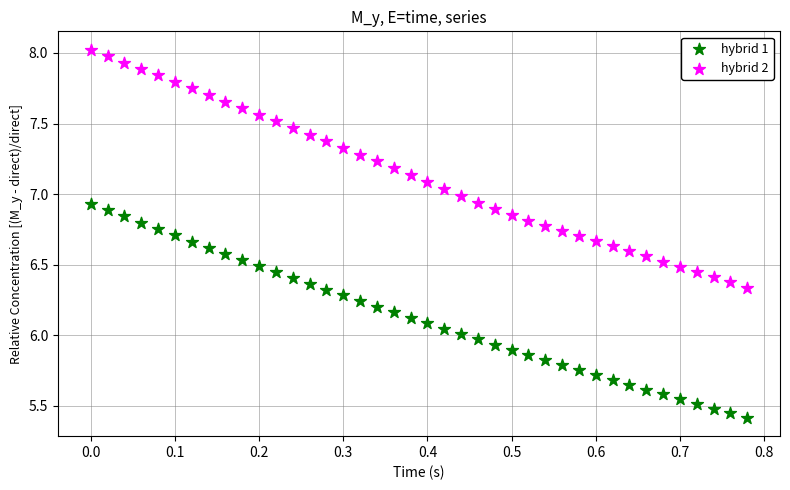

Which series contains the highest Y value?

hybrid 2